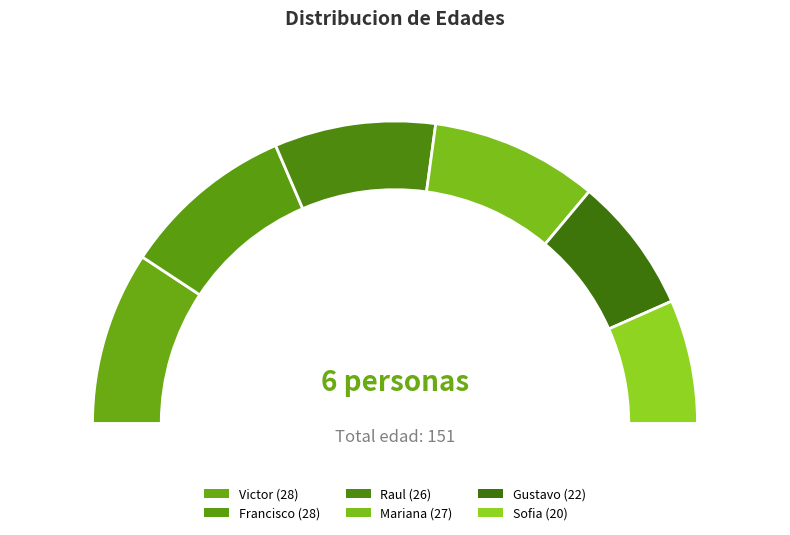

Is it true that Gustavo is 5% of the pie?

False